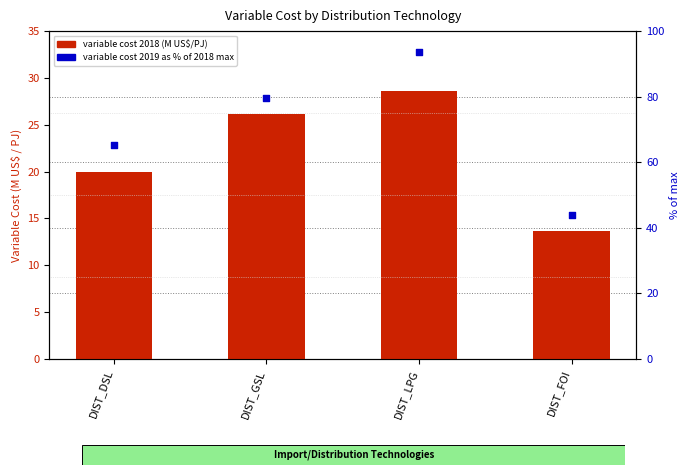

What are all the series names shown in the legend?

variable cost 2018, variable cost 2019 (% of max)